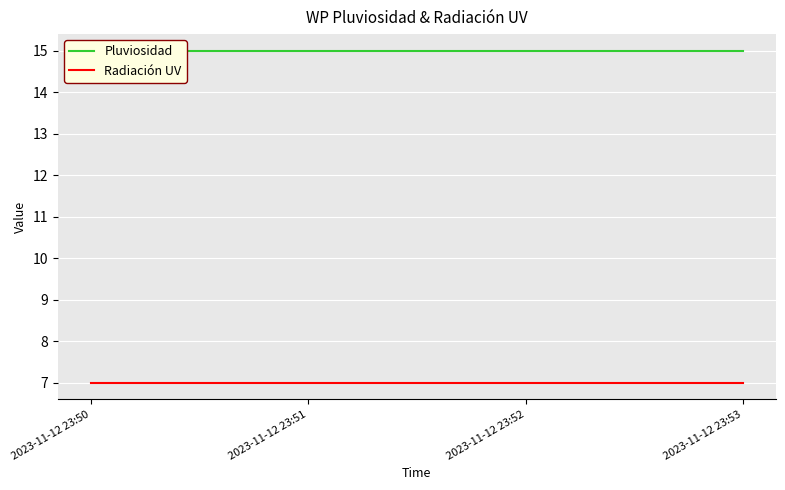

Where is Radiación UV nearest to the value 7?

2023-11-12 23:50